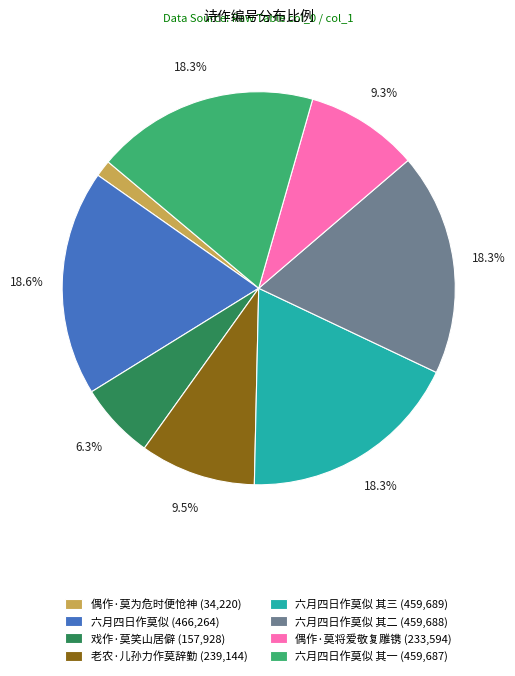

Combined, do 戏作·莫笑山居僻 (157,928) and 六月四日作莫似 其二 (459,688) account for over 50%?

No